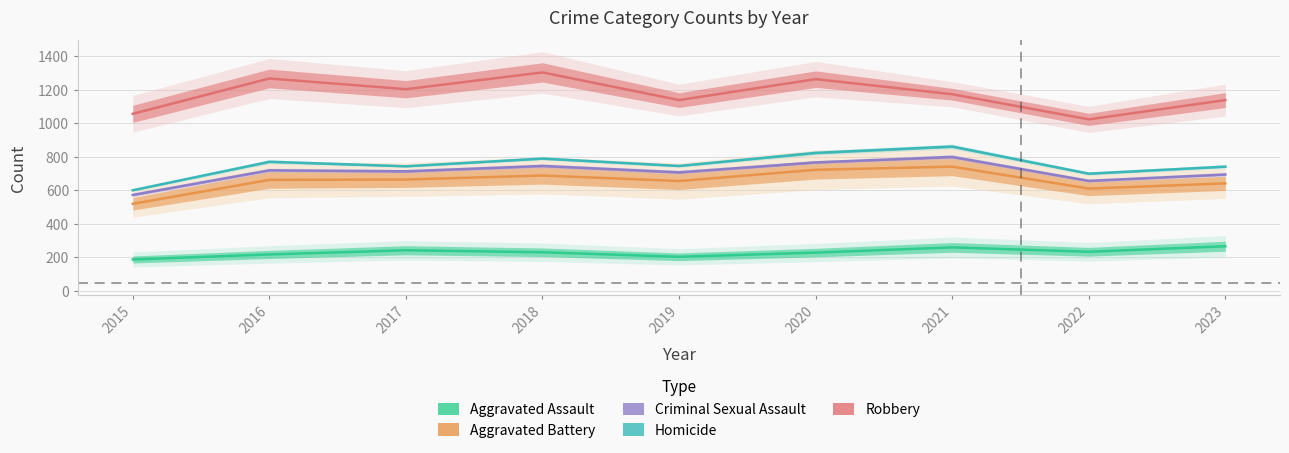

Is it true that Aggravated Battery equals 663 at 2017?

True